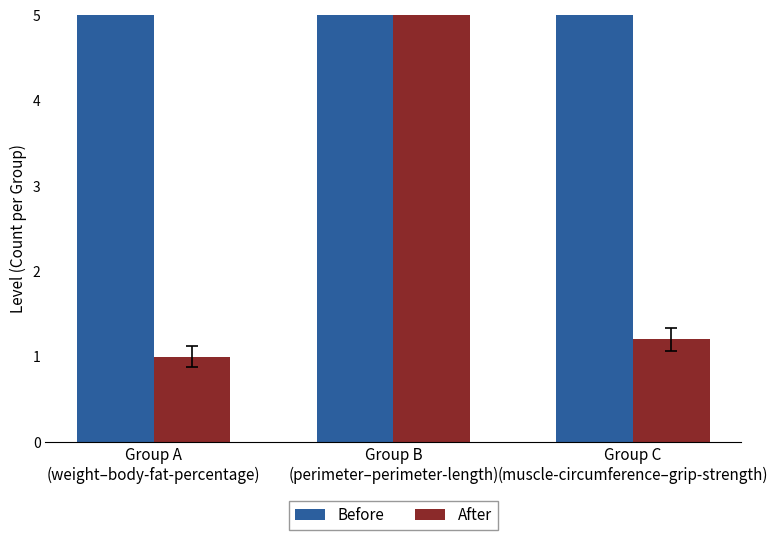

Reading left to right, transcribe all the data shown in this chart.

Before: 6.0	6.0	6.0
After: 1.0	8.0	1.2